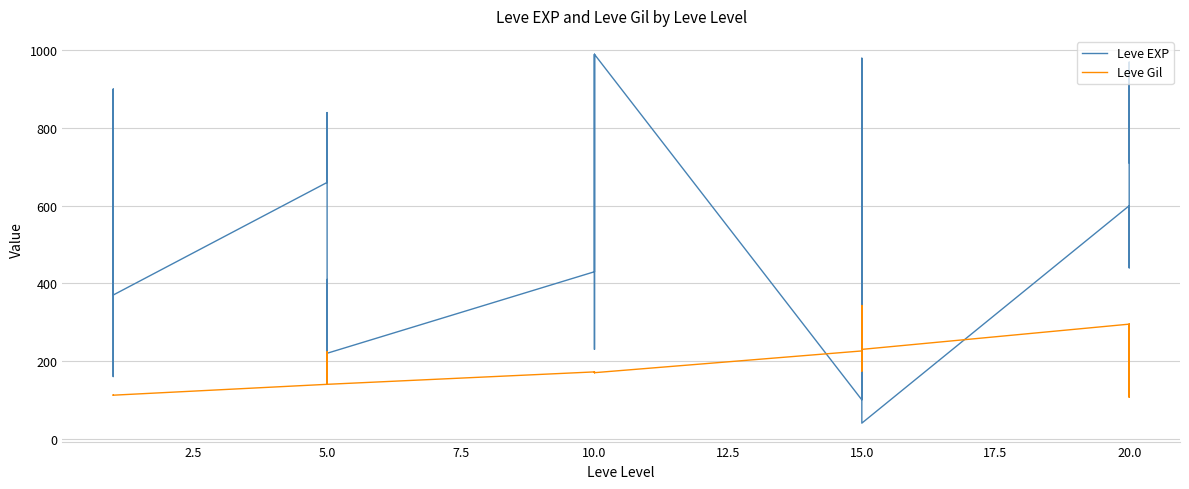

How many intersections are there between Leve EXP and Leve Gil?

6